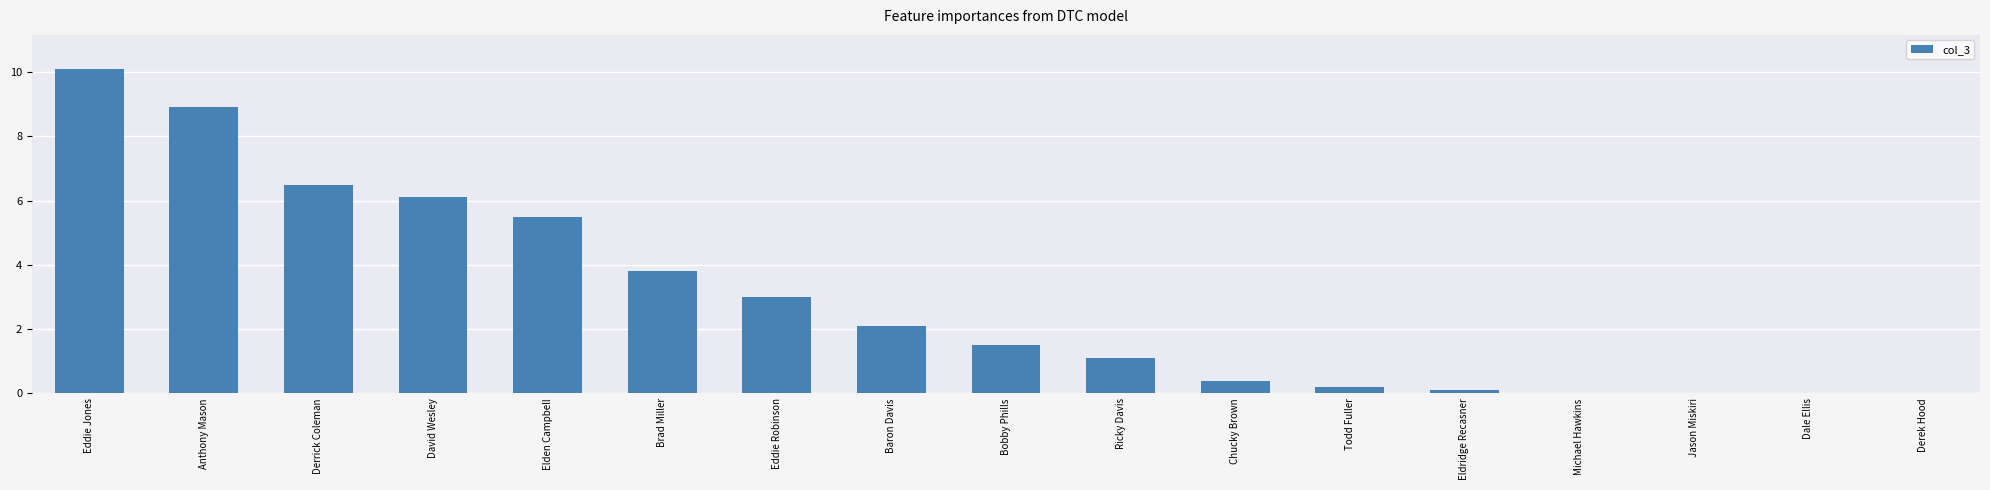

Reading left to right, extract all data points from this chart.

10.1	8.9	6.5	6.1	5.5	3.8	3.0	2.1	1.5	1.1	0.4	0.2	0.1	0.0	0.0	0.0	-0.1